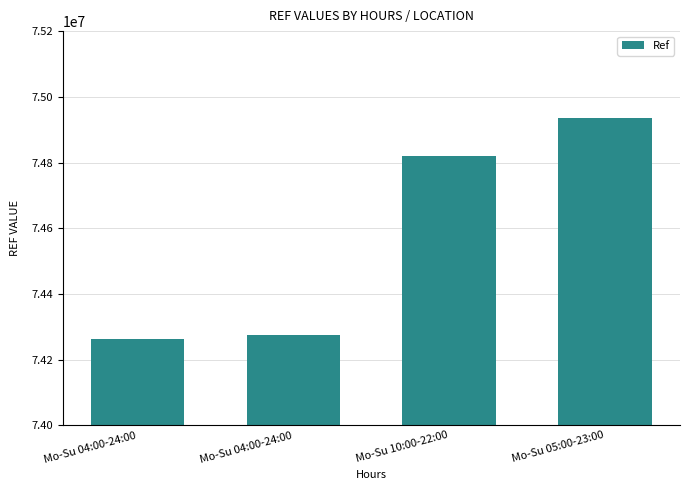

Does the chart contain any negative values?

No